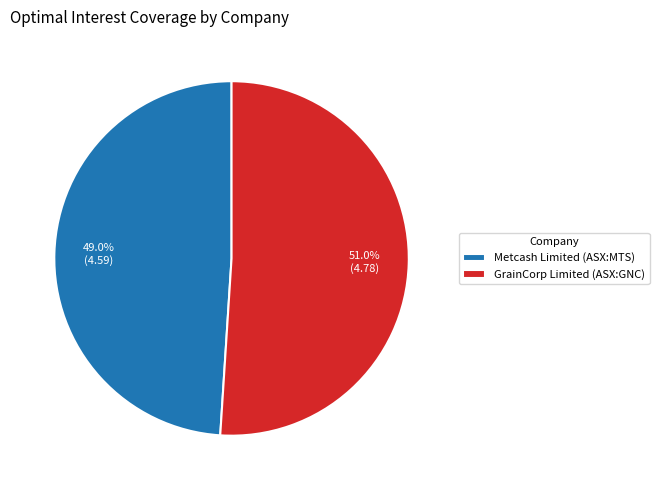

What percentage is NOT represented by GrainCorp Limited (ASX:GNC)?

49.0%